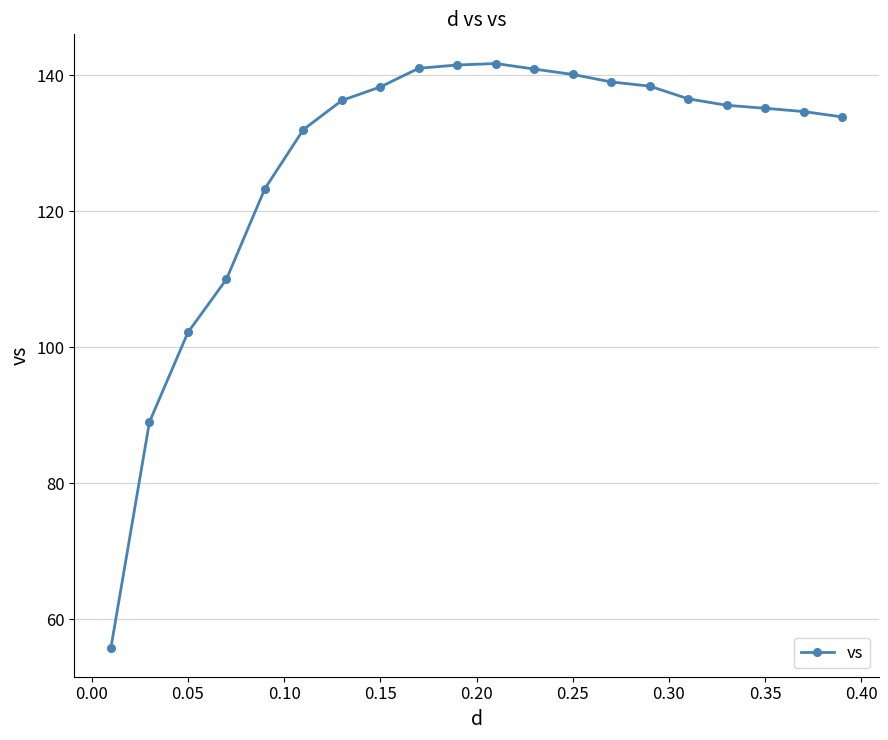

Count the number of categories in the chart.

20